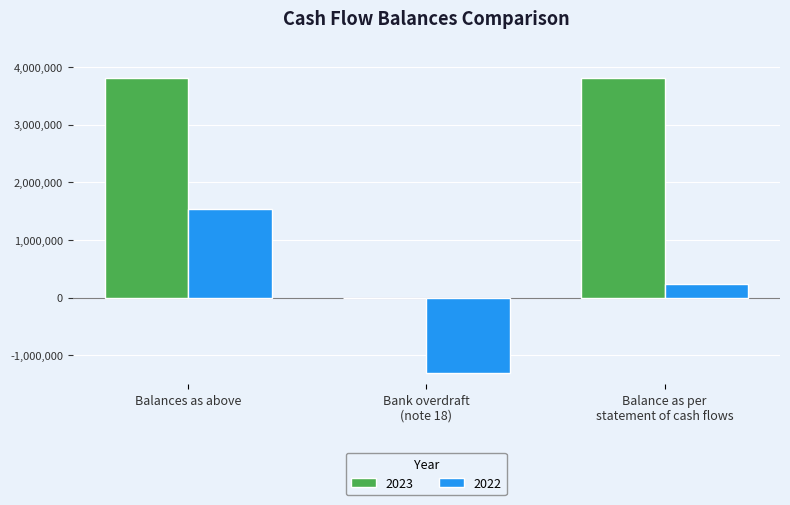

Is it true that 2022 equals 1543537 at Balances as above?

True